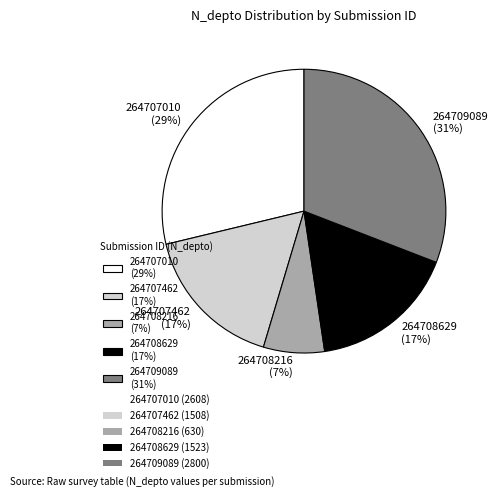

What is the ratio of the value at 264708629 to the value at 264708216?

2.4